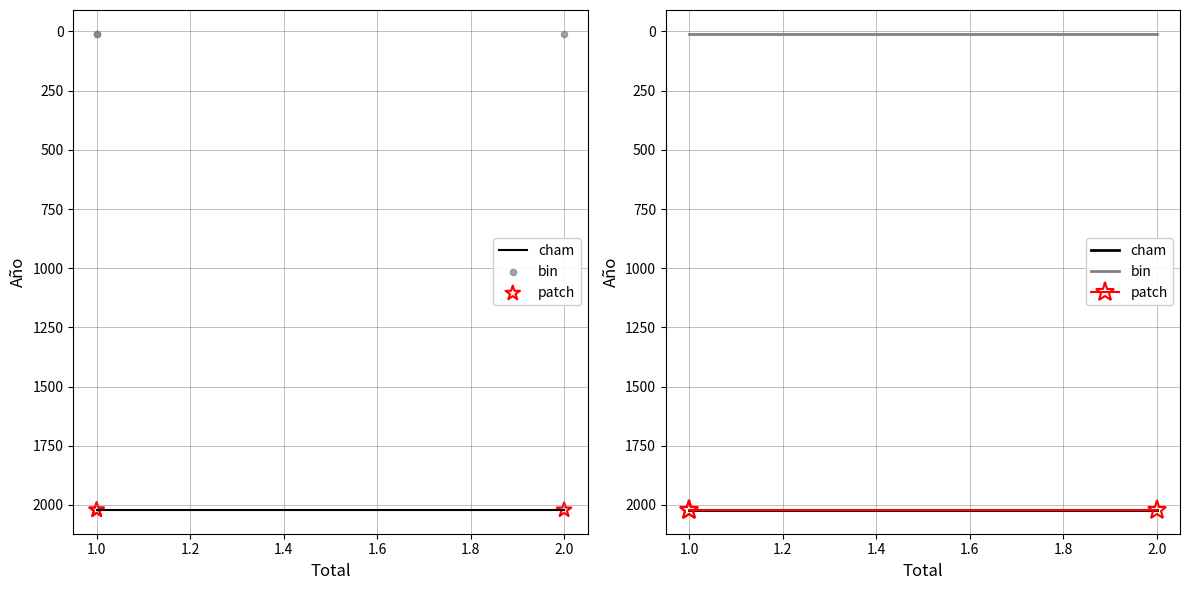

Which series reaches the minimum Y coordinate?

bin